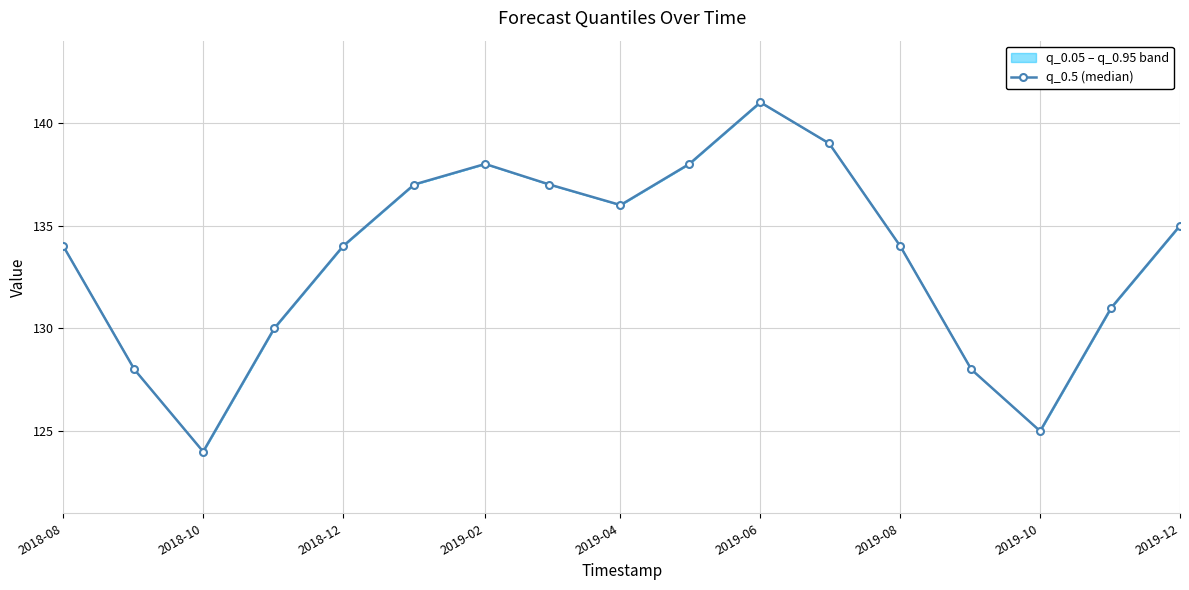

How many lines are shown in the chart?

1